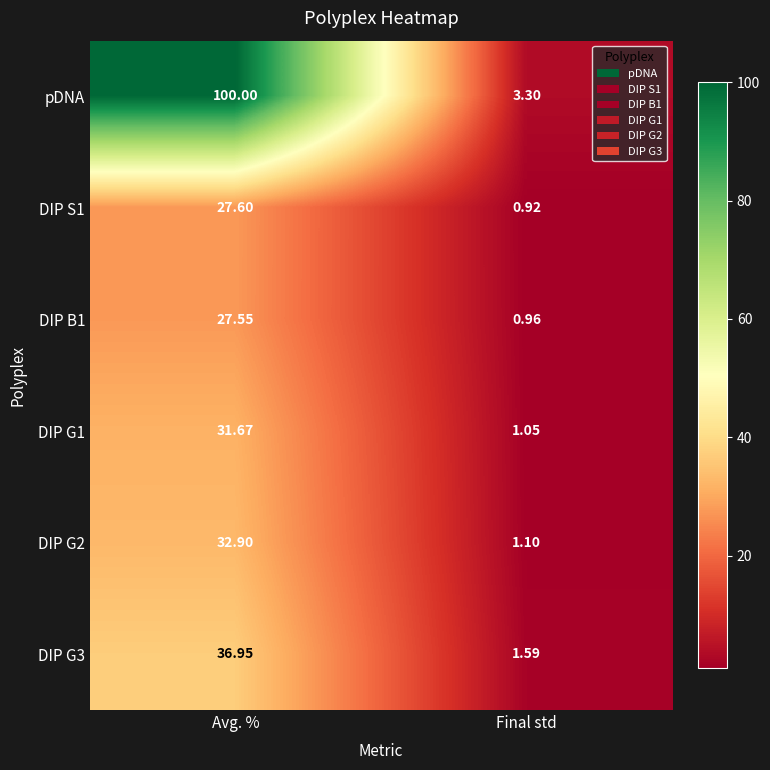

How many data points in DIP S1 are above 27?

1